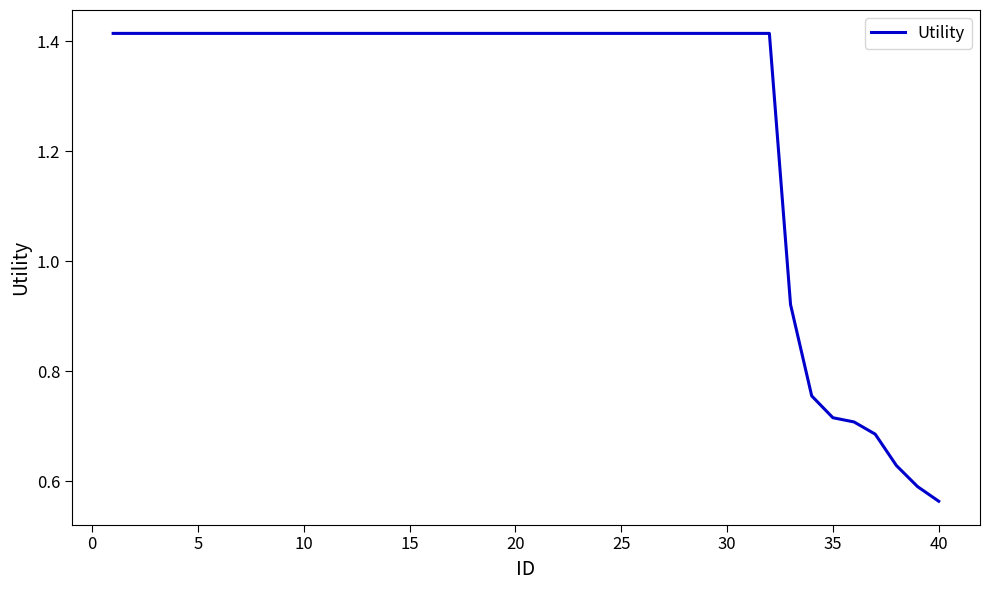

Is this an area chart (filled region under the line)?

No